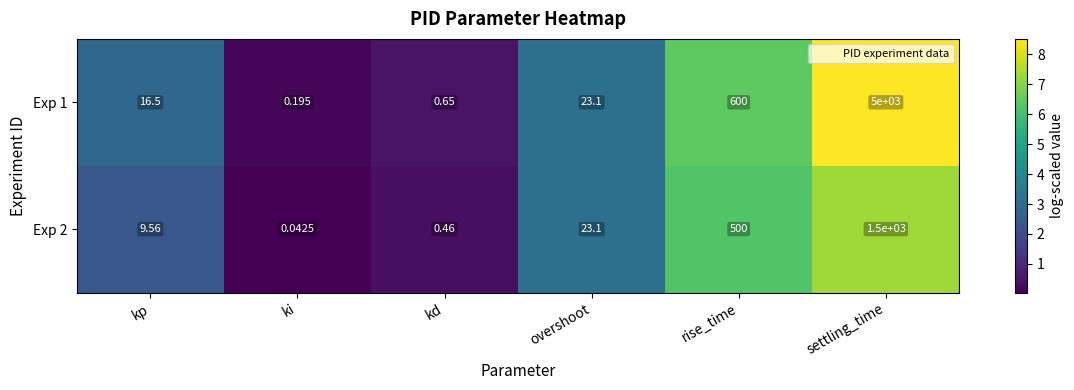

How many values in the Exp 1 series are below 23?

3